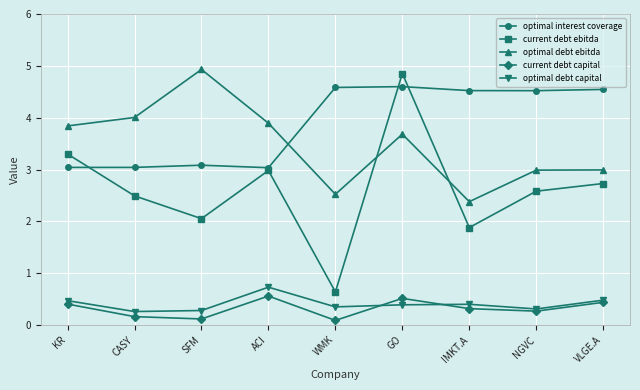

At which category is the sum across all series the highest?

GO